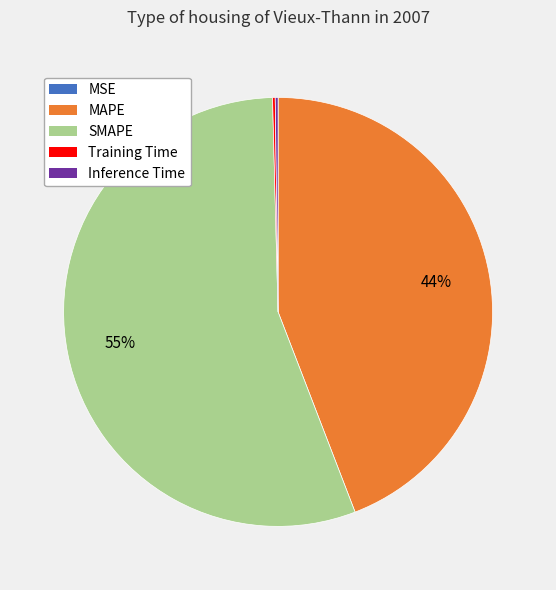

Which slice is the largest?

SMAPE